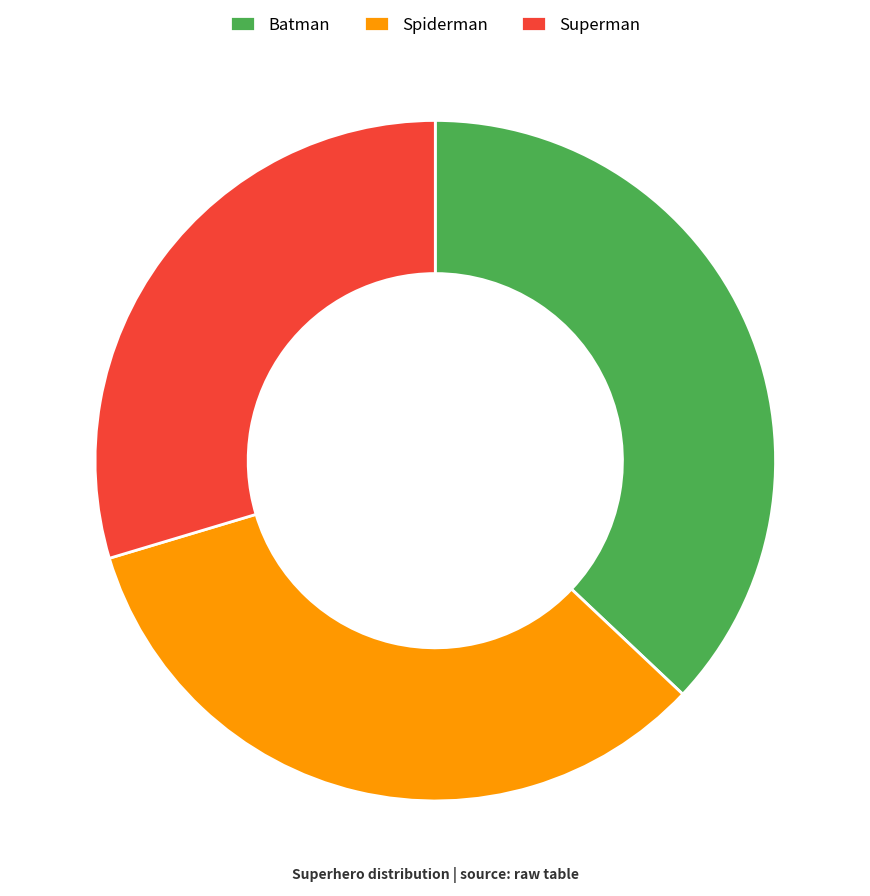

Is the sum of Spiderman and Superman greater than half?

Yes